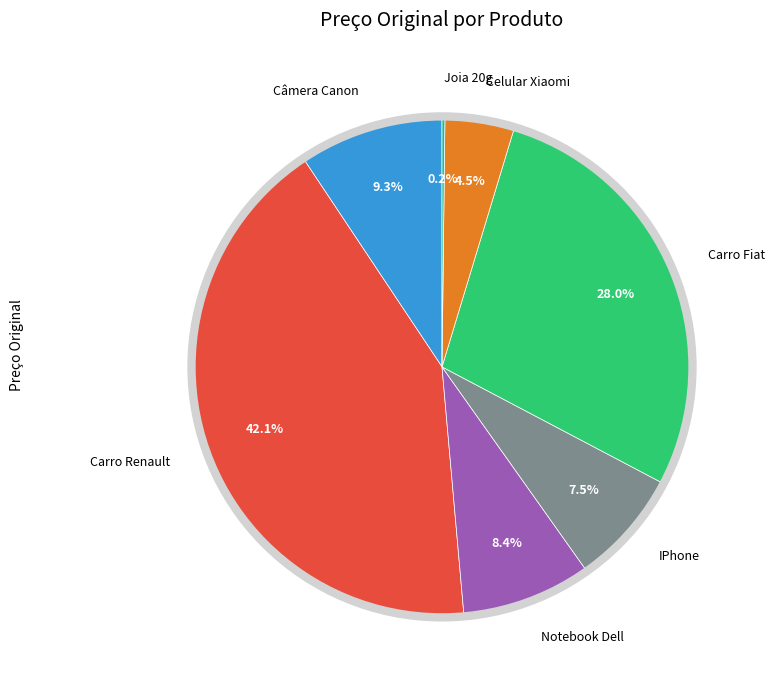

Does Carro Renault account for over 50% of the chart?

No